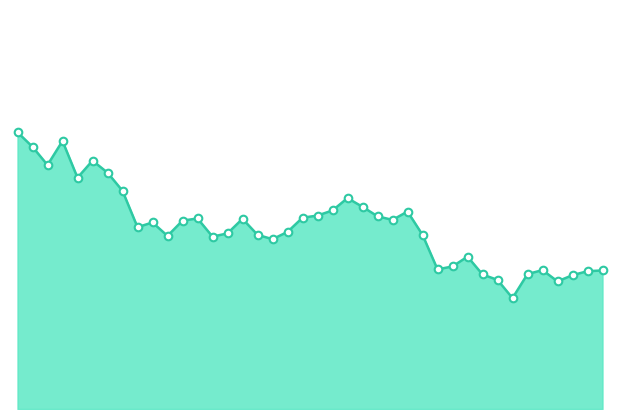

Is this an area chart (filled region under the line)?

Yes